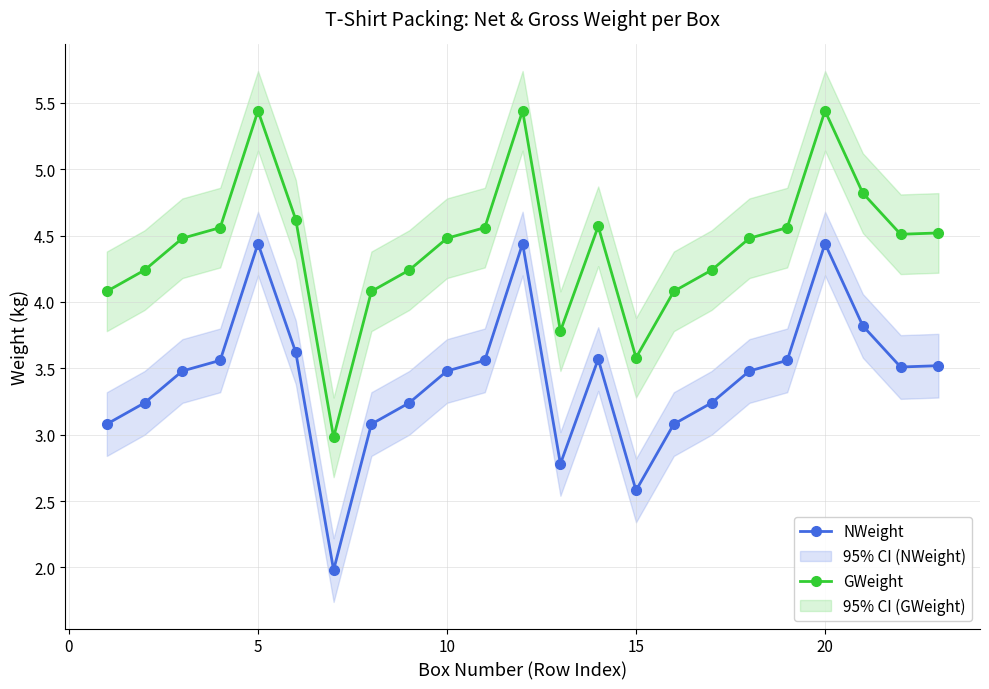

True or false: GWeight and NWeight cross at least once.

False